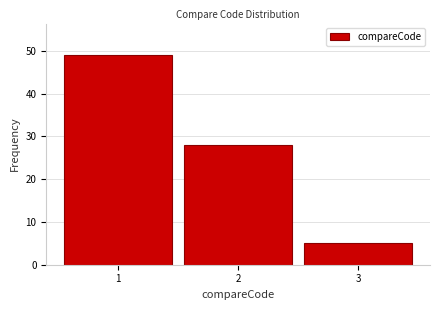

How tall is the bar that spans 1.5 to 2.5 on the x-axis? The values are not printed on the chart, so give them approximately, as read against the axis.

28